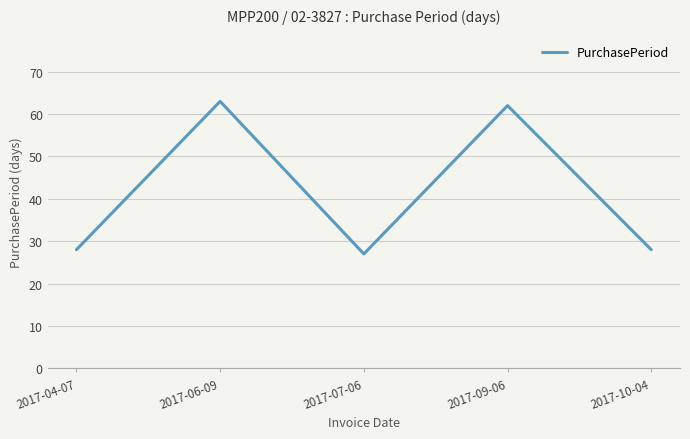

How many interior local peaks (higher than both neighbors) does the data have?

2